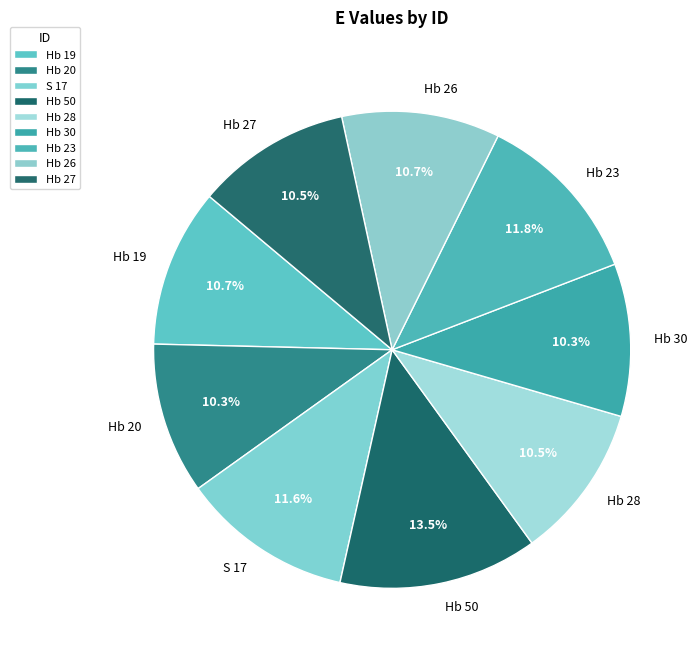

Count the number of slices in the pie.

9